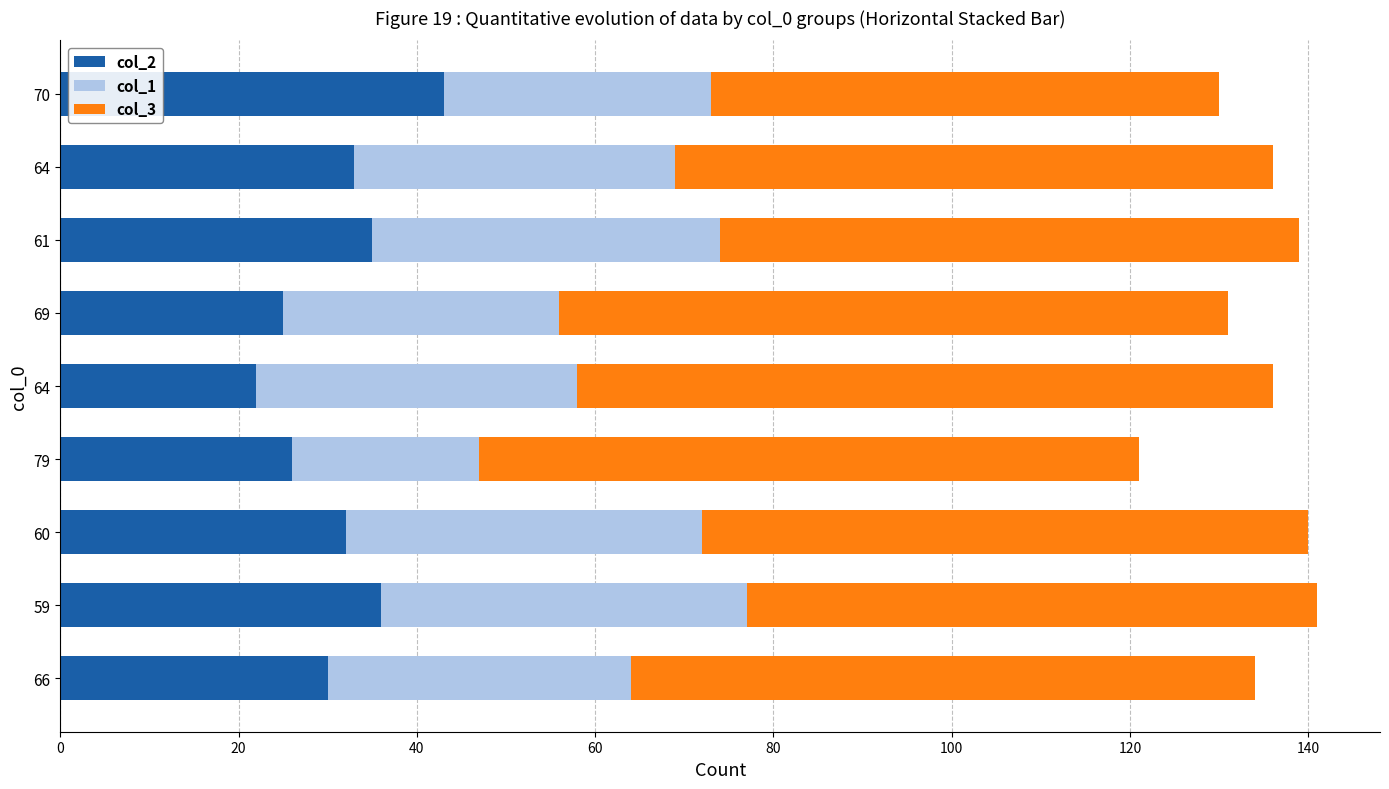

What is the difference between the second highest and second lowest values in the col_1 series?

10